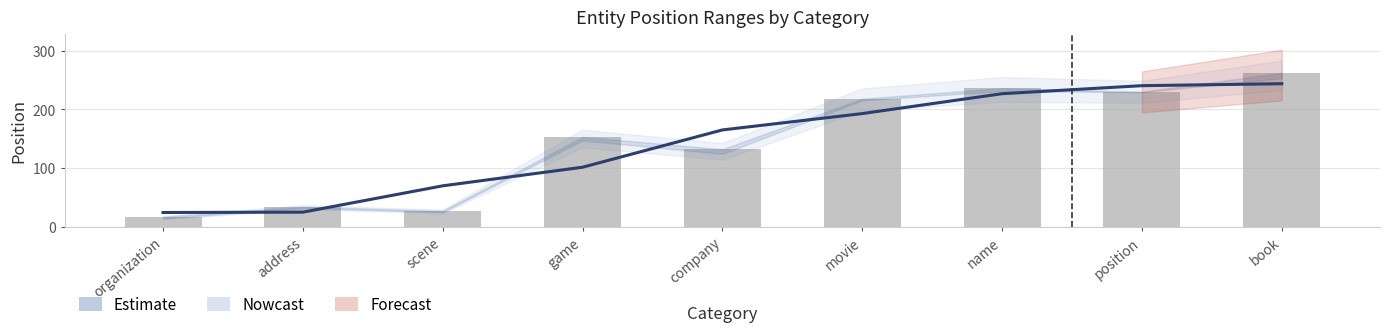

List the labels in order of value, largest first.

book, name, position, movie, game, company, address, scene, organization